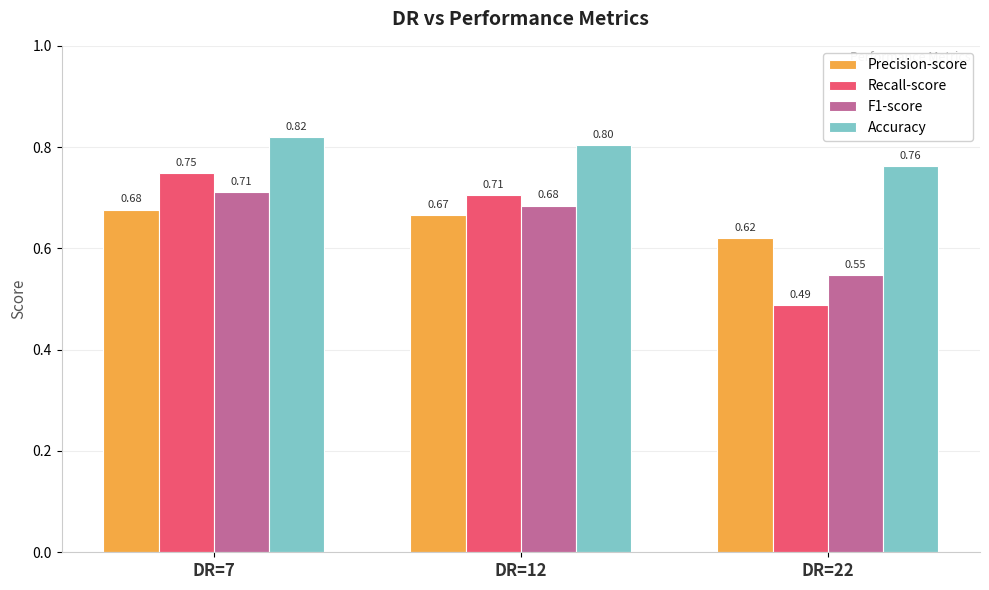

Where is Recall-score nearest to the value 0?

DR=22